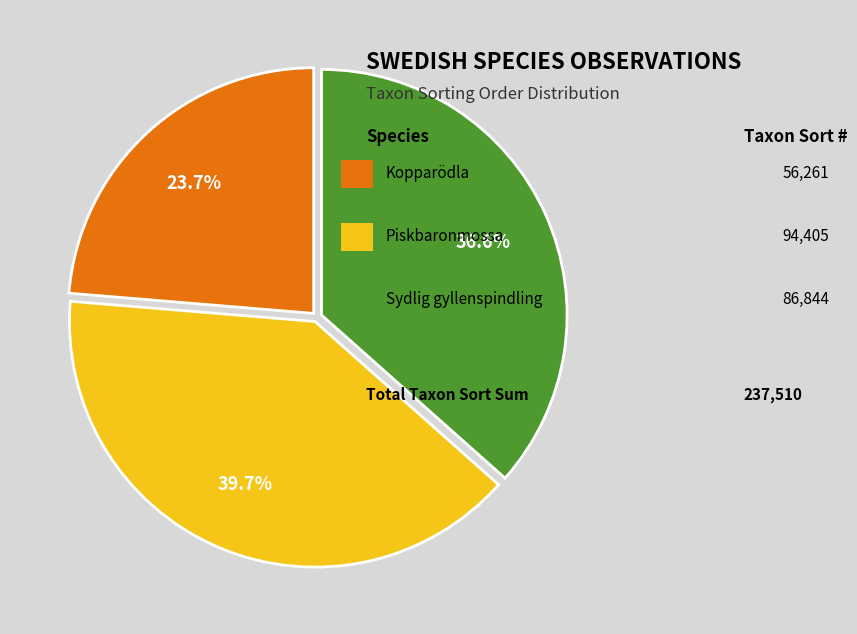

Is there any slice that represents more than half of the pie?

No